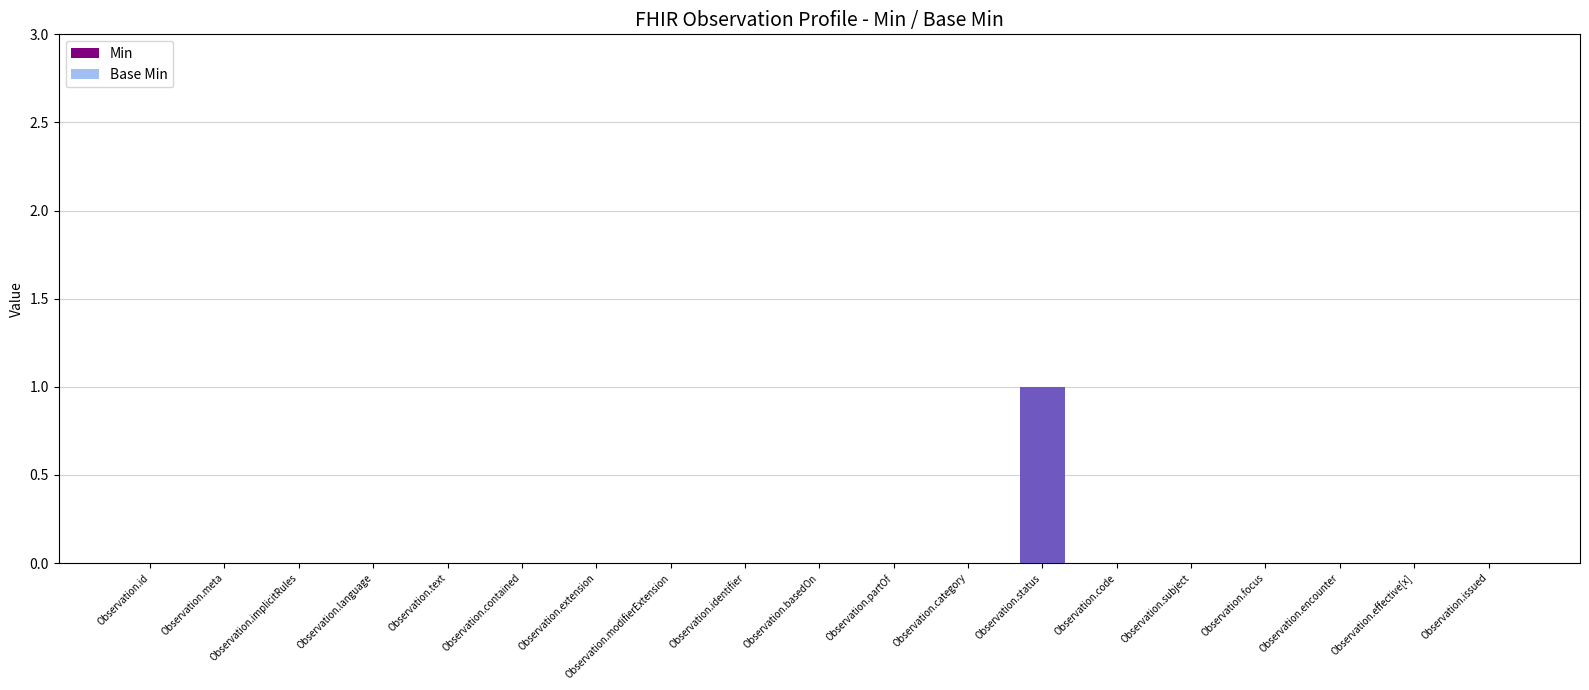

Is it true that Base Min equals 0 at Observation.identifier?

True